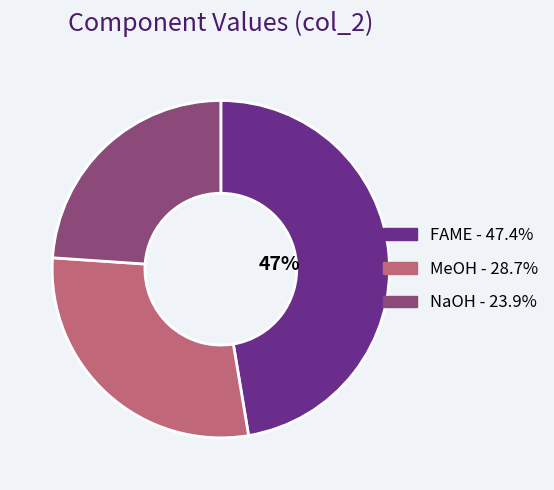

Is there a majority slice in this chart?

No